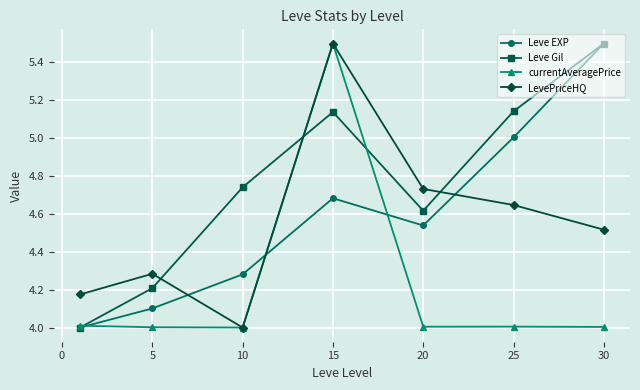

How many data points in Leve Gil are above 4?

6